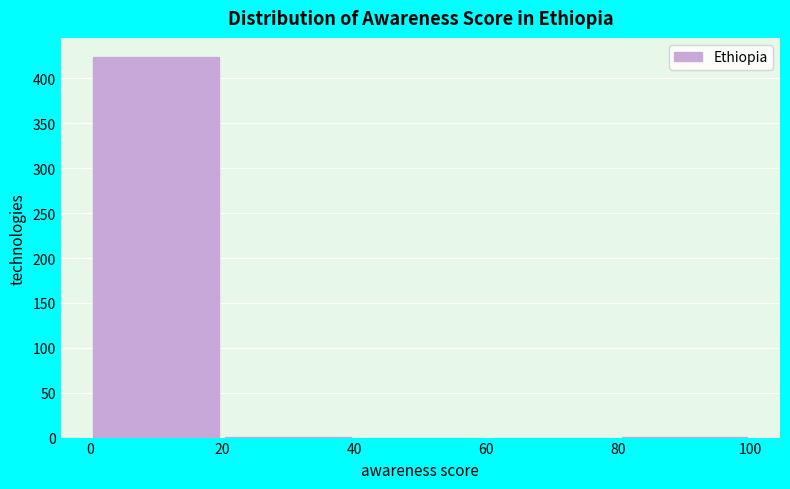

Reading left to right, transcribe this chart: for each bar, give the range it covers on the x-axis and its height. The values are not printed on the chart, so give them approximately, as read against the axis.

0 to 20: 425
20 to 40: under 5
40 to 60: 0
60 to 80: 0
80 to 100: under 5